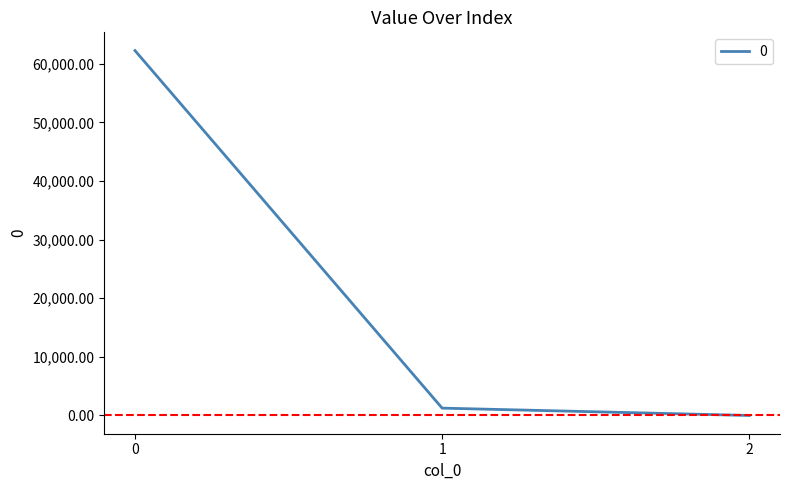

What is the difference between the second highest and minimum values?

1254.0